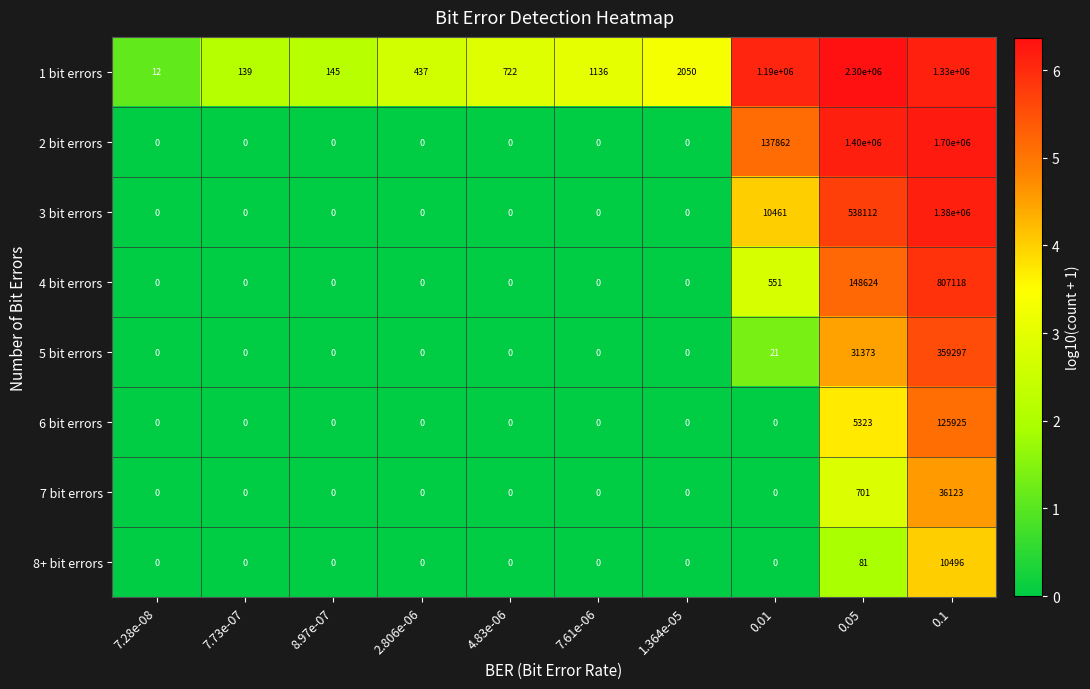

Which series changed the most between 8.97e-07 and 0.1?

2 bit errors